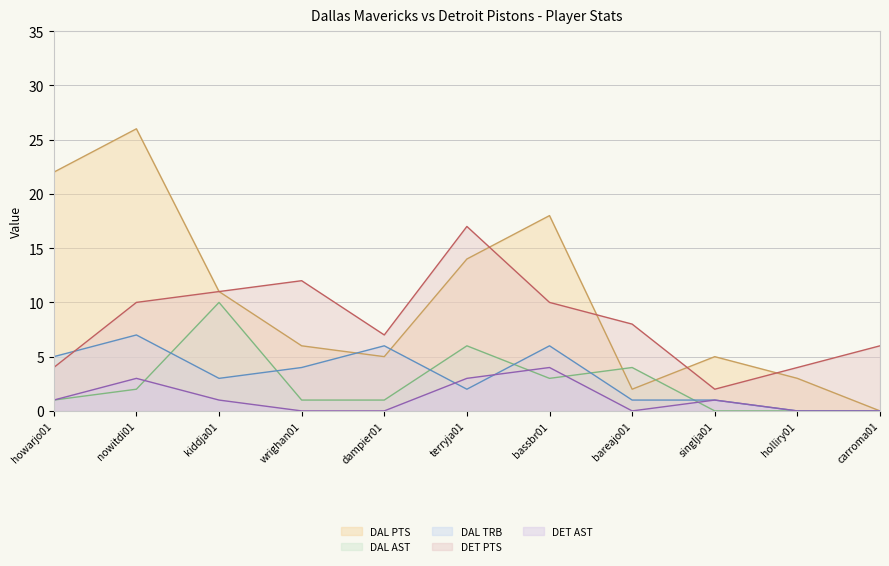

Which series ends up on top after the final intersection of DAL TRB and DET PTS?

DET PTS